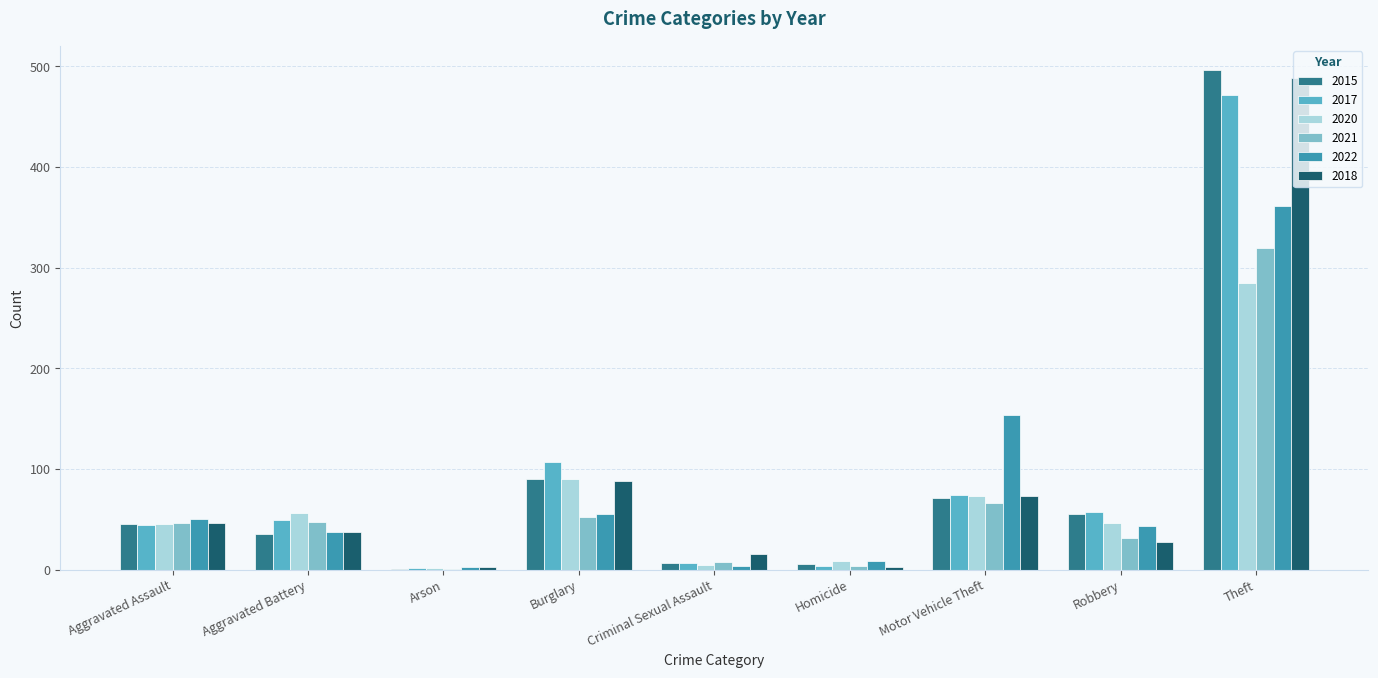

Is it true that 2020 equals 131 at Motor Vehicle Theft?

False